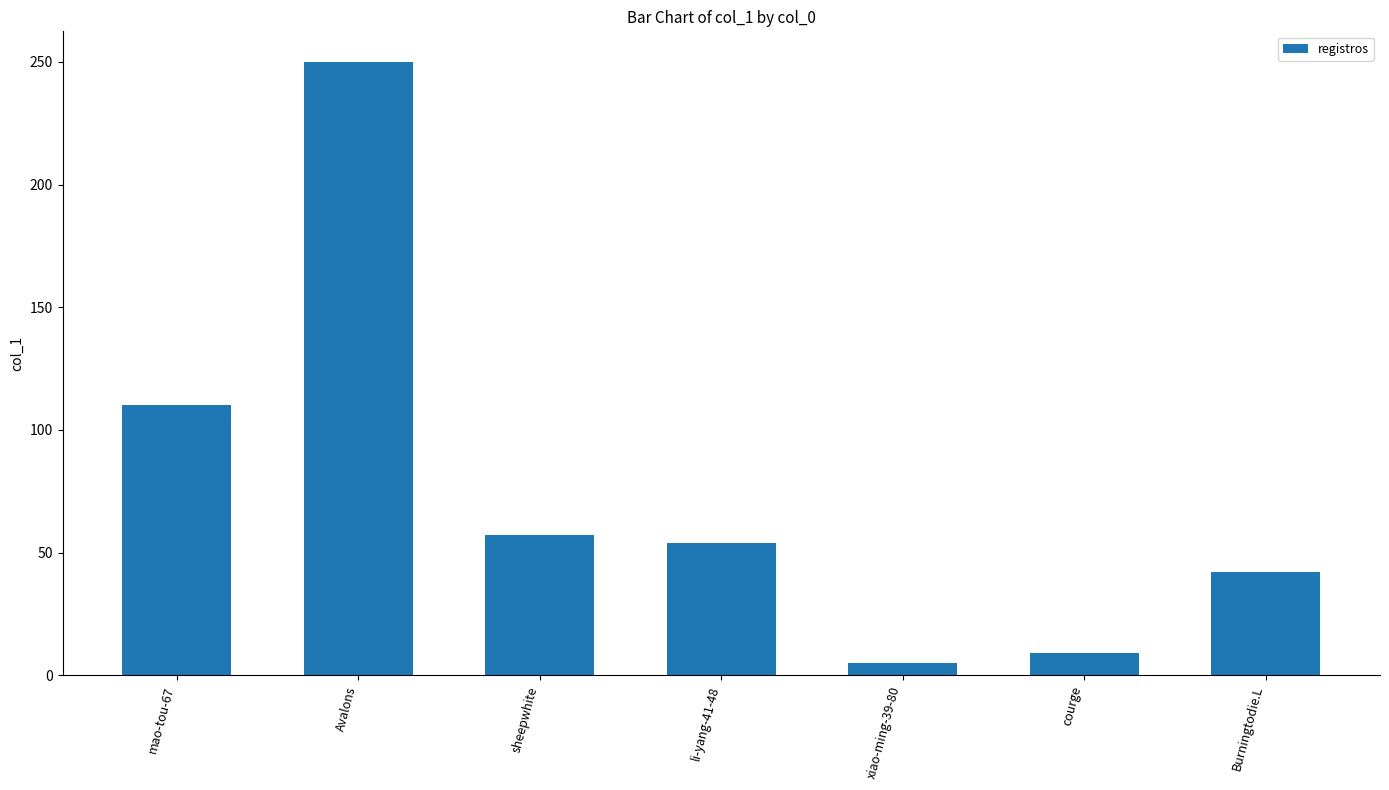

The value at li-yang-41-48 is 85. True or false?

False